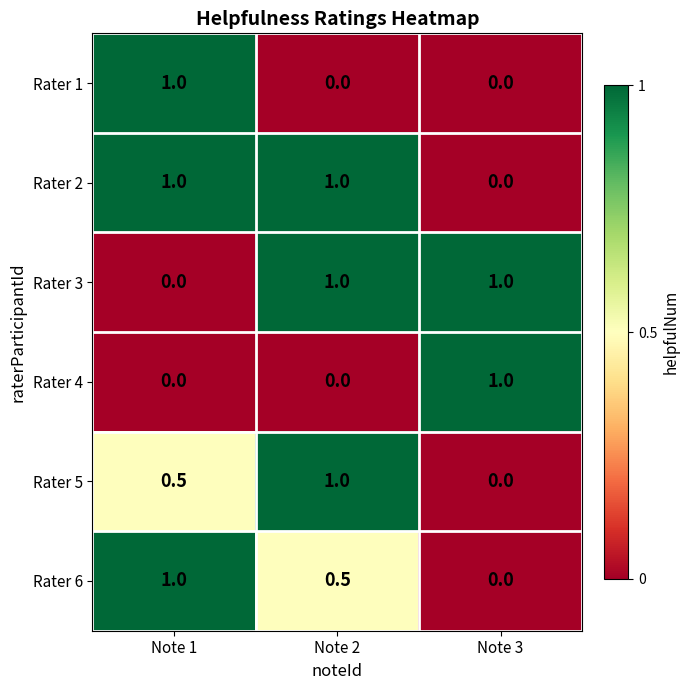

Which category has the lowest value in the Rater 6 series?

Note 3